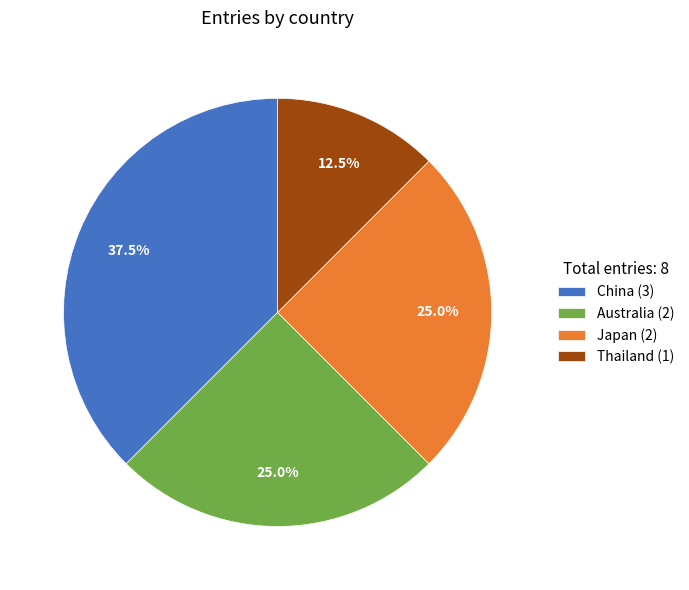

Does any single category account for the majority?

No